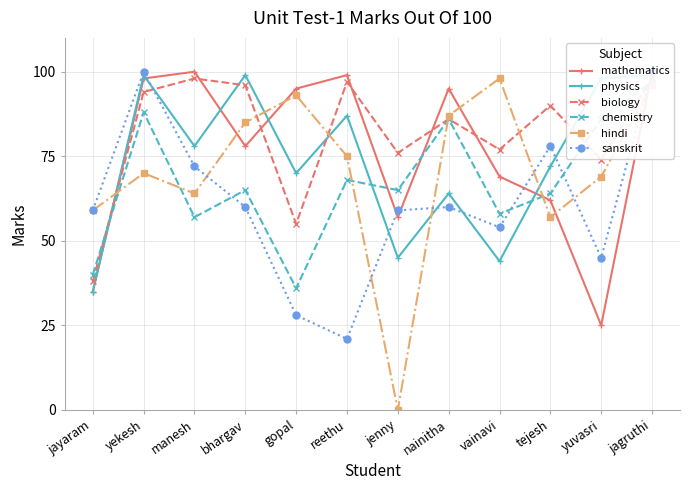

Does the chart have visible grid lines?

Yes